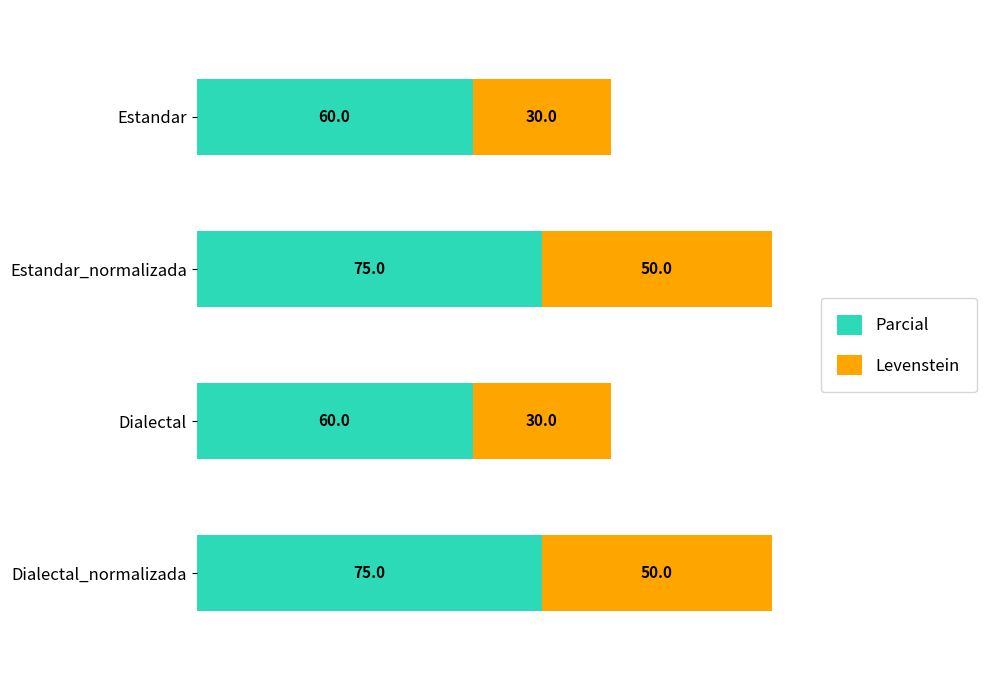

True or false: Parcial has a value of 131 at Dialectal_normalizada.

False